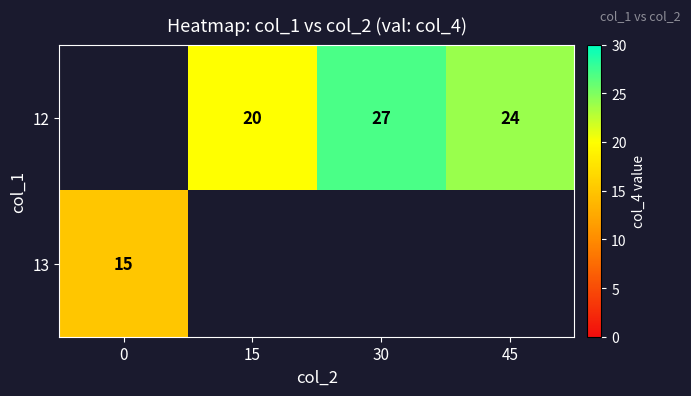

The value of 13 at 0 is 23. True or false?

False